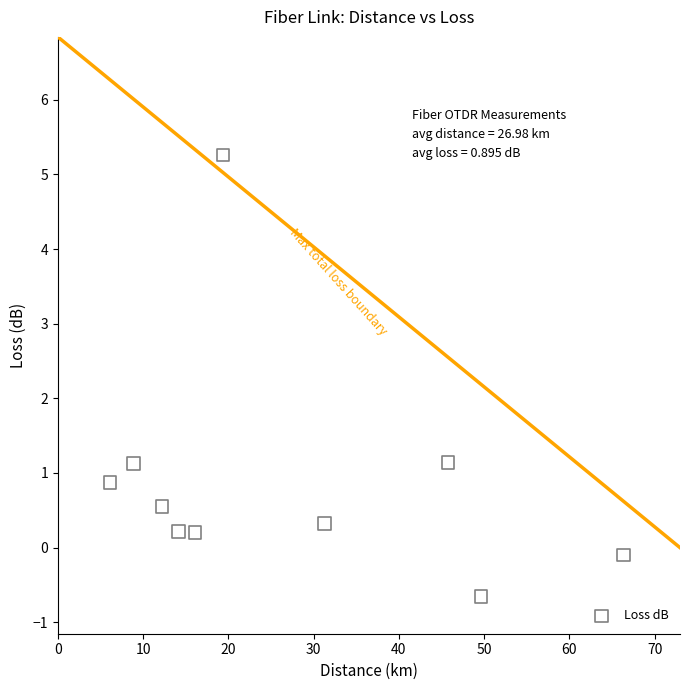

What is the range of Y values (max minus min)?

5.9